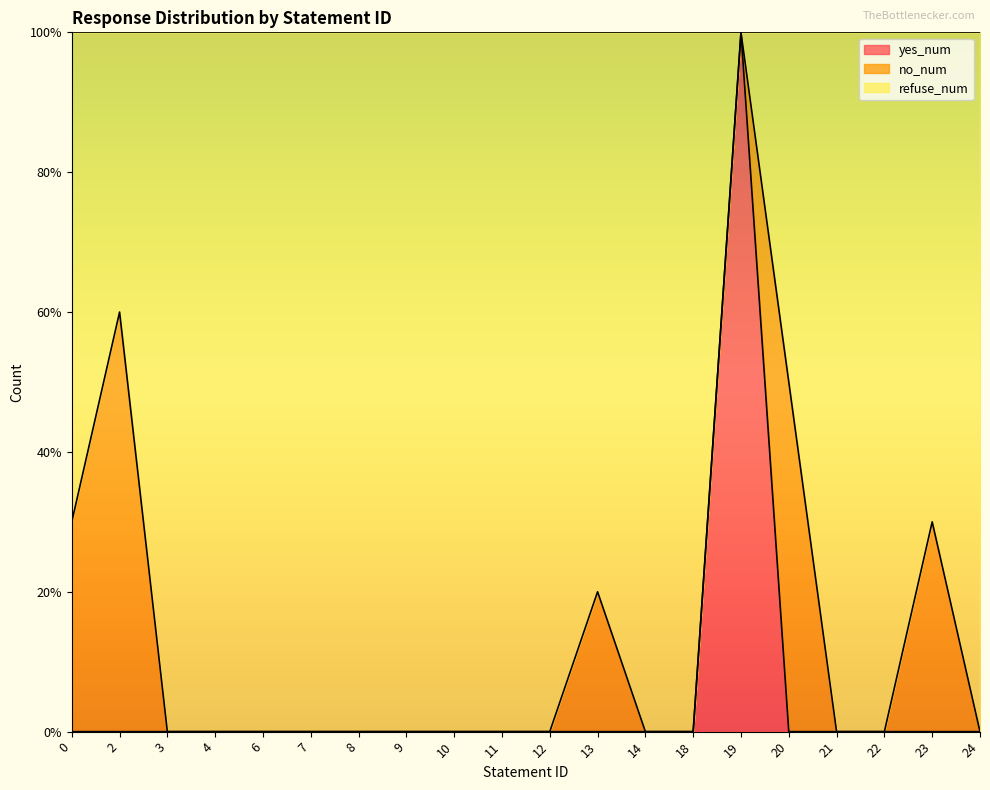

List the labels in order of yes_num value, smallest first.

0, 2, 3, 4, 6, 7, 8, 9, 10, 11, 12, 13, 14, 18, 20, 21, 22, 23, 24, 19